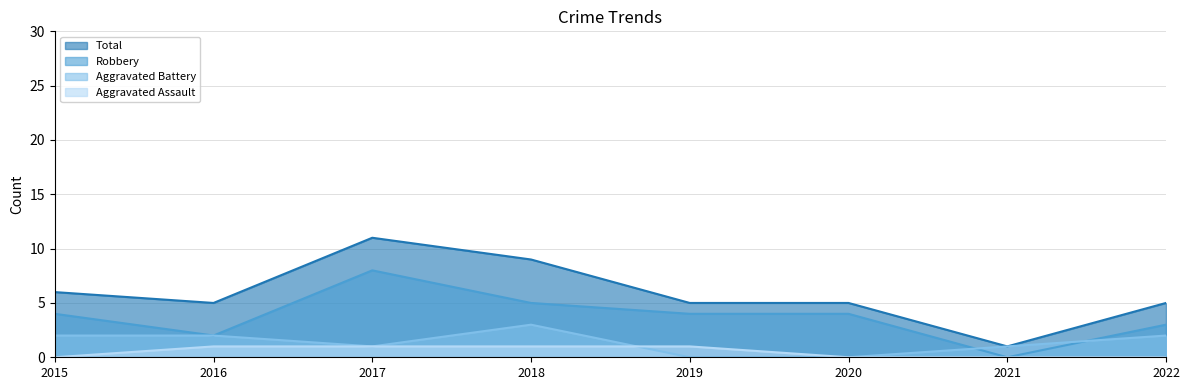

What is the total value across all series at 2019?

10